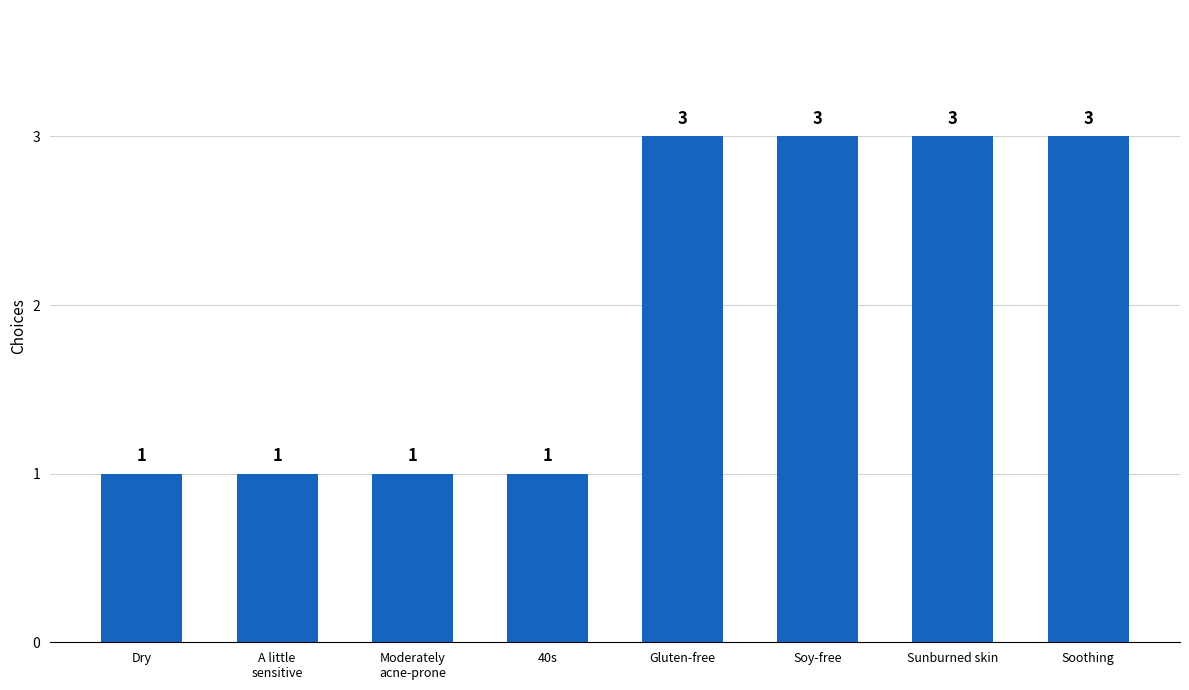

What is the value of the 8th bar from the left?

3